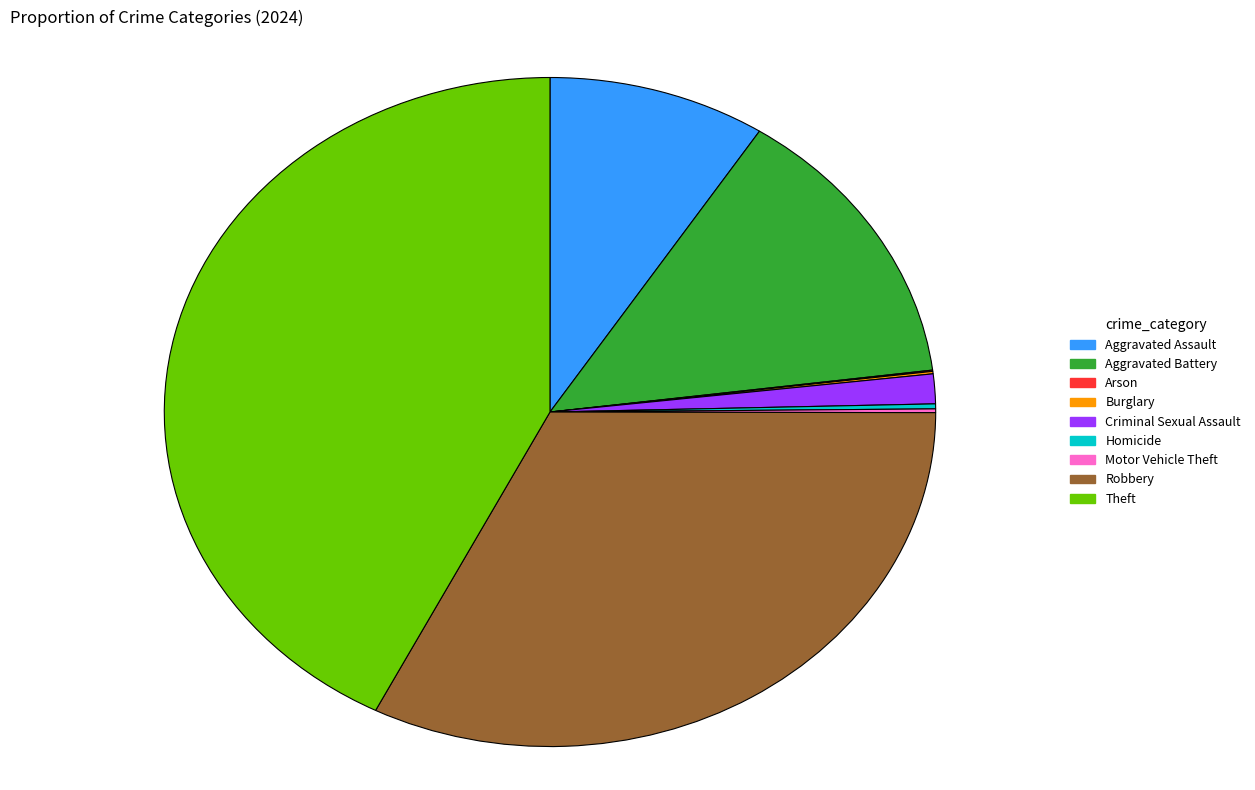

Does Robbery account for over 50% of the chart?

No